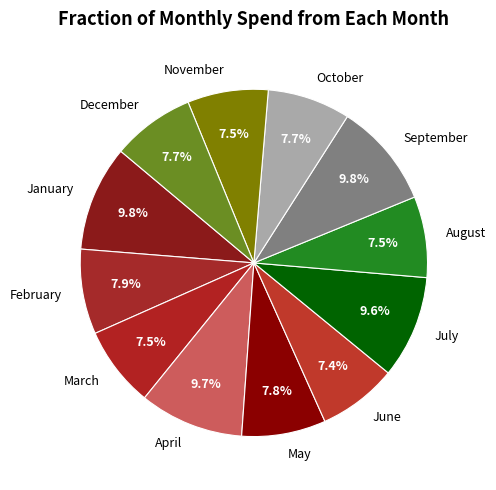

How many slices are in this pie chart?

12